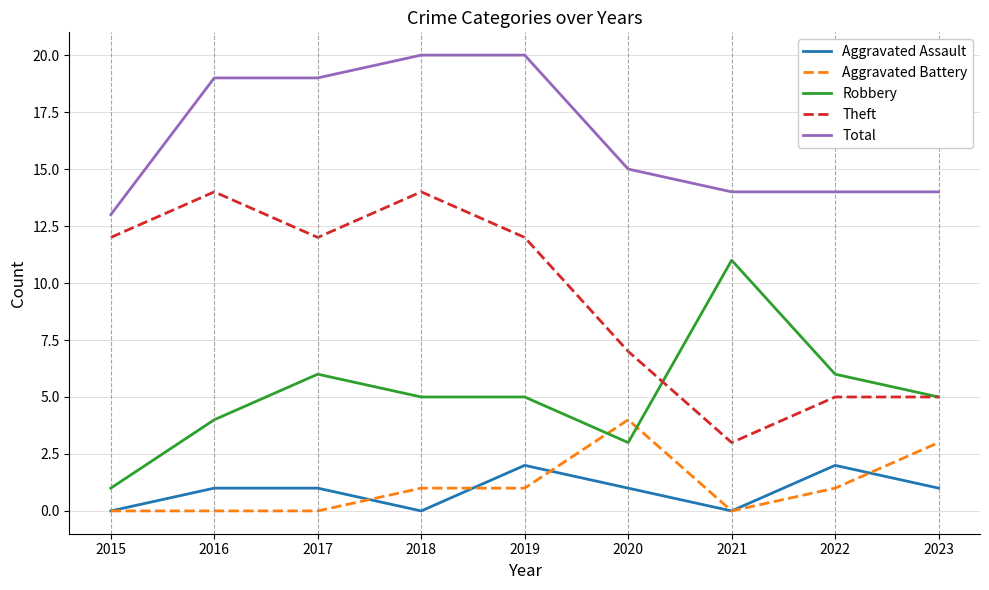

Which category has the highest value in the Aggravated Battery series?

2020